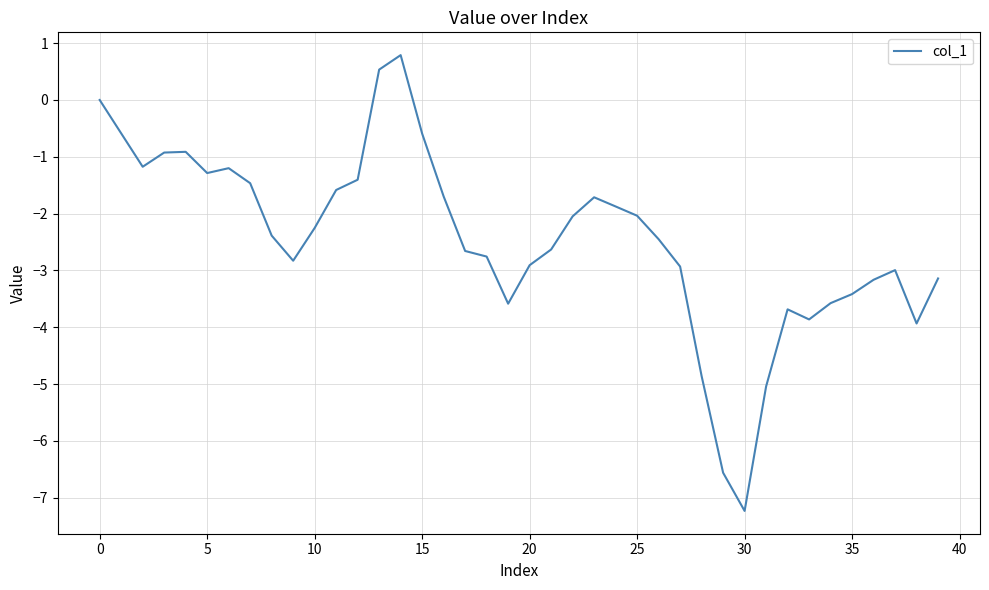

What is the greatest value displayed?

0.8